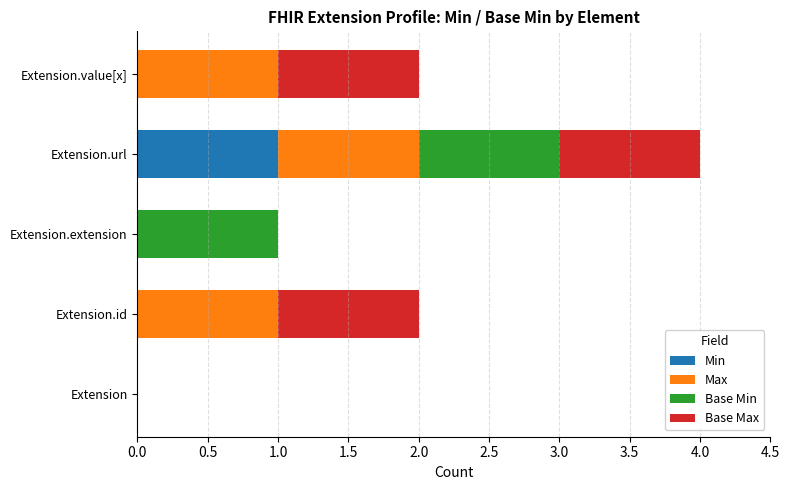

What is the total value across all series at Extension.url?

4